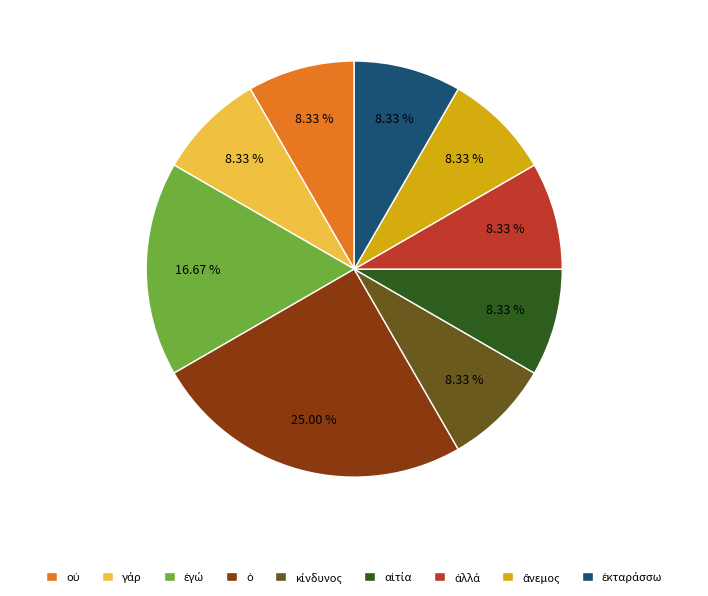

Is there a majority slice in this chart?

No